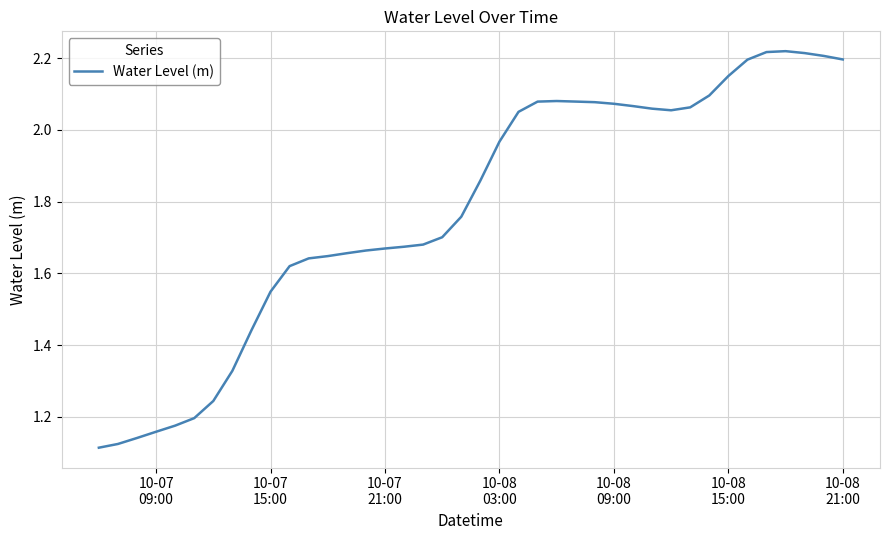

How many lines are shown in the chart?

1